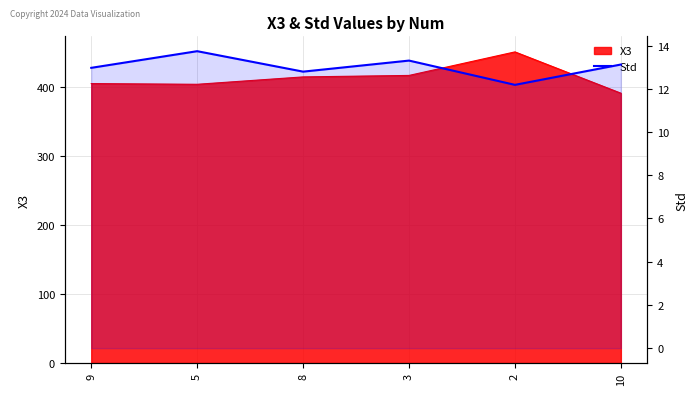

Rank the categories by value from lowest to highest.

2, 8, 9, 10, 3, 5